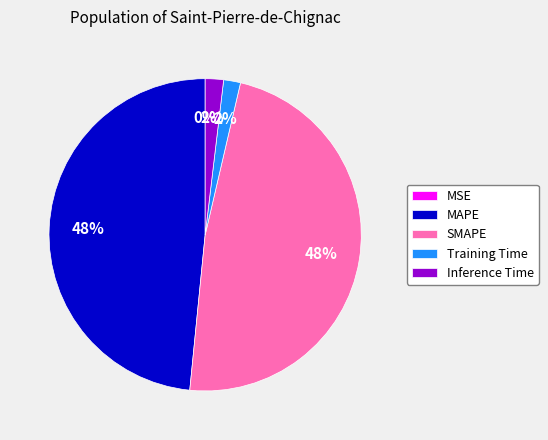

Is it true that Training Time is 2% of the pie?

True